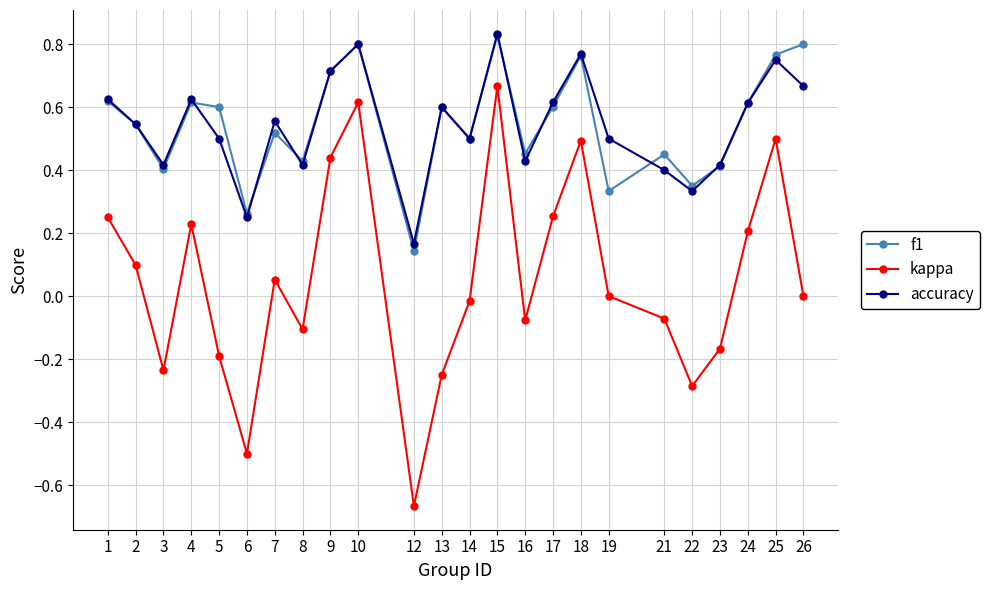

Which category has the lowest value across all series?

12